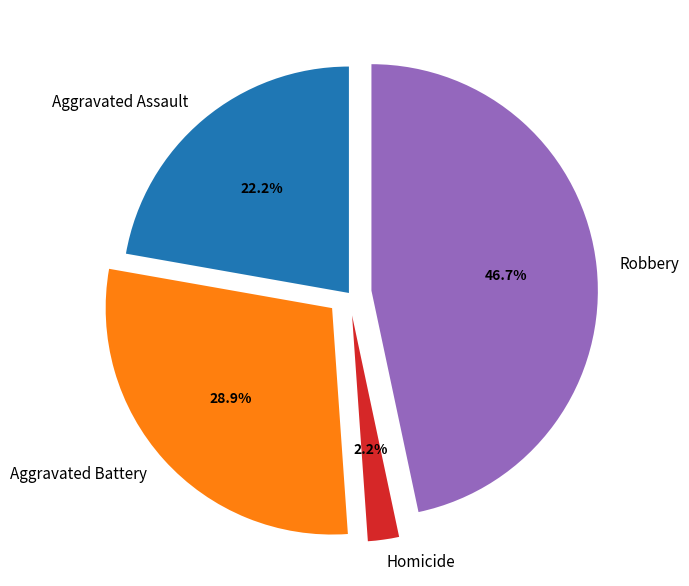

To the nearest percent, what portion does Aggravated Assault represent?

22%